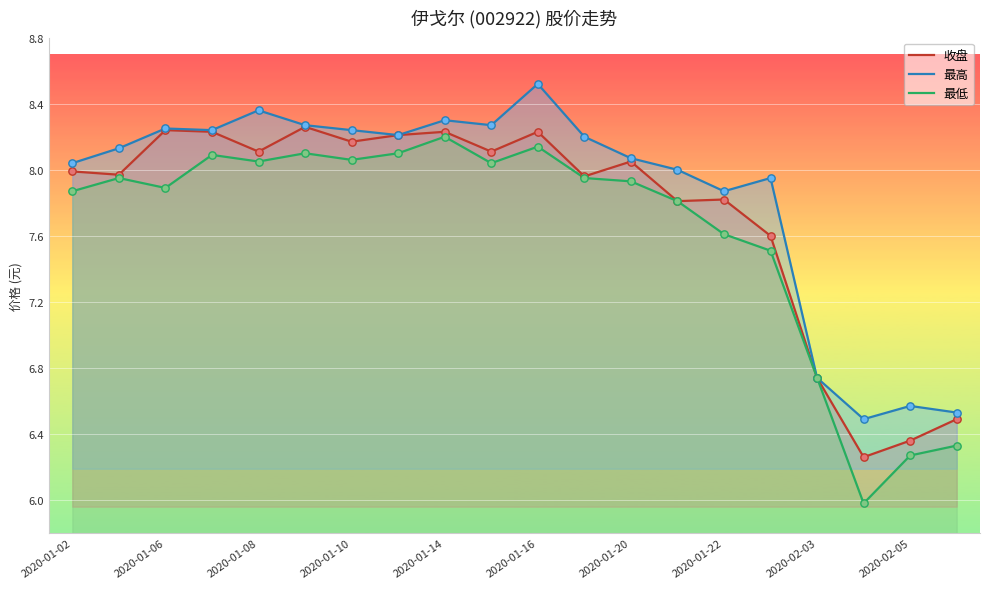

What are all the series names shown in the legend?

收盘, 最高, 最低